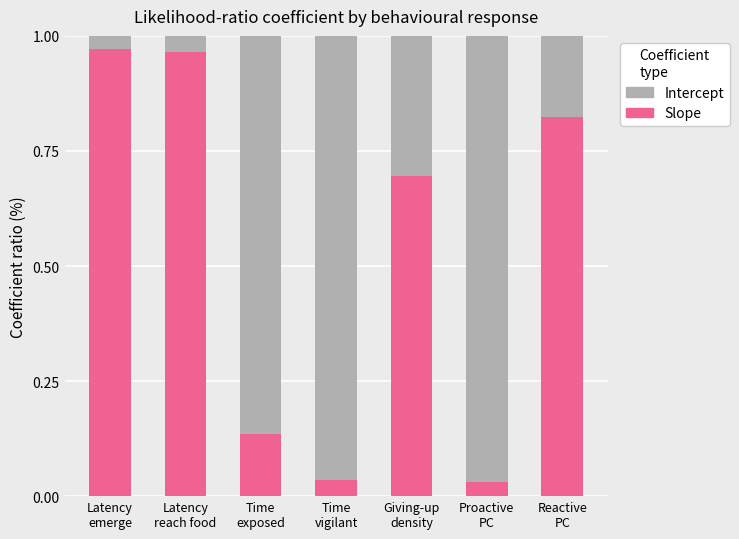

What is the sum of all Slope values?

3.7